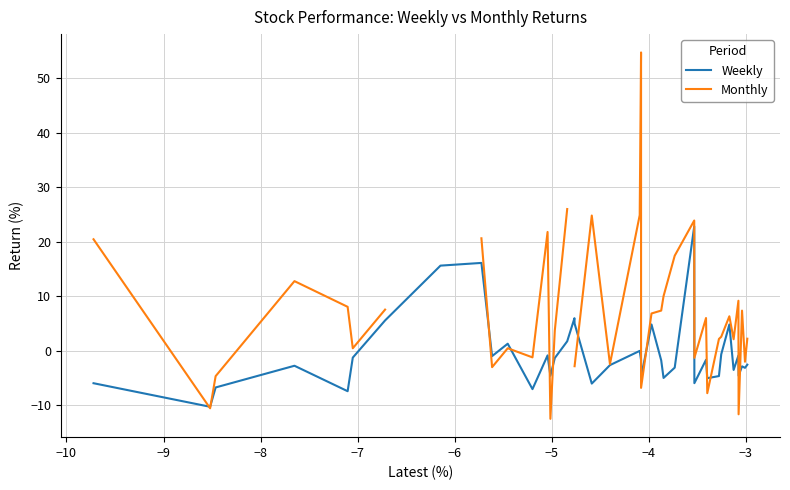

The value of Weekly at −8 is -4.0. True or false?

False